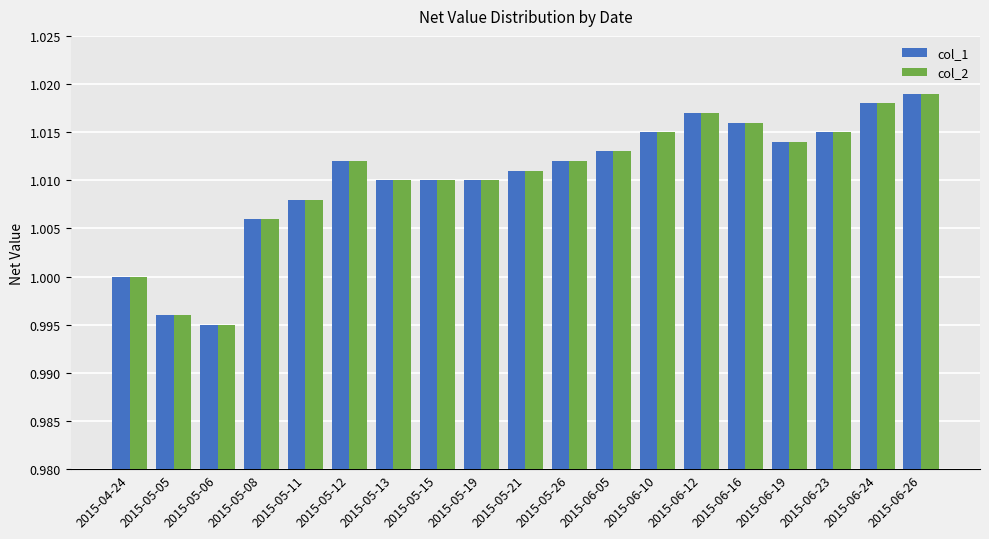

How many series are shown in this chart?

2